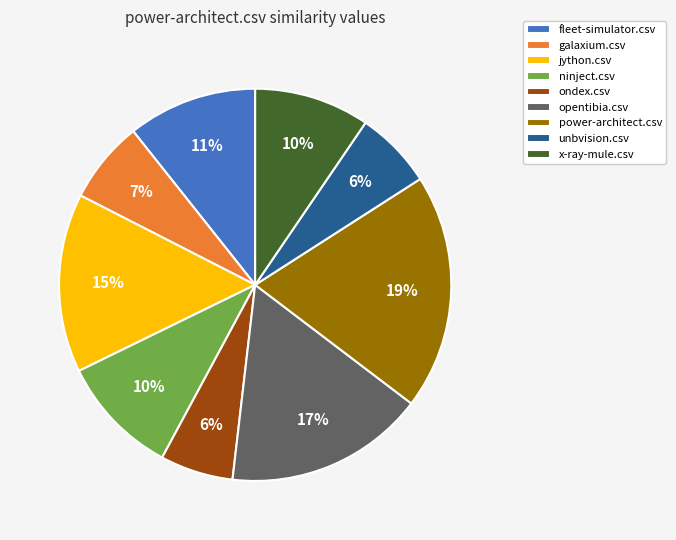

Is there any slice that represents more than half of the pie?

No